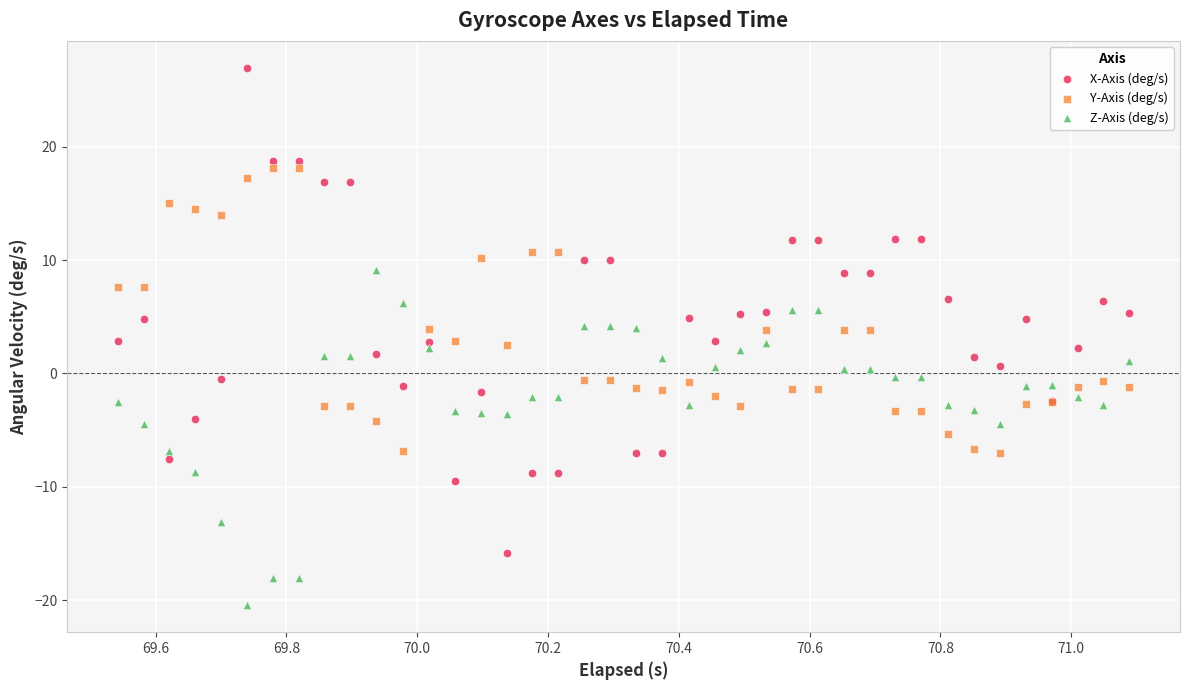

Which series has the largest Y range (max minus min)?

X-Axis (deg/s)